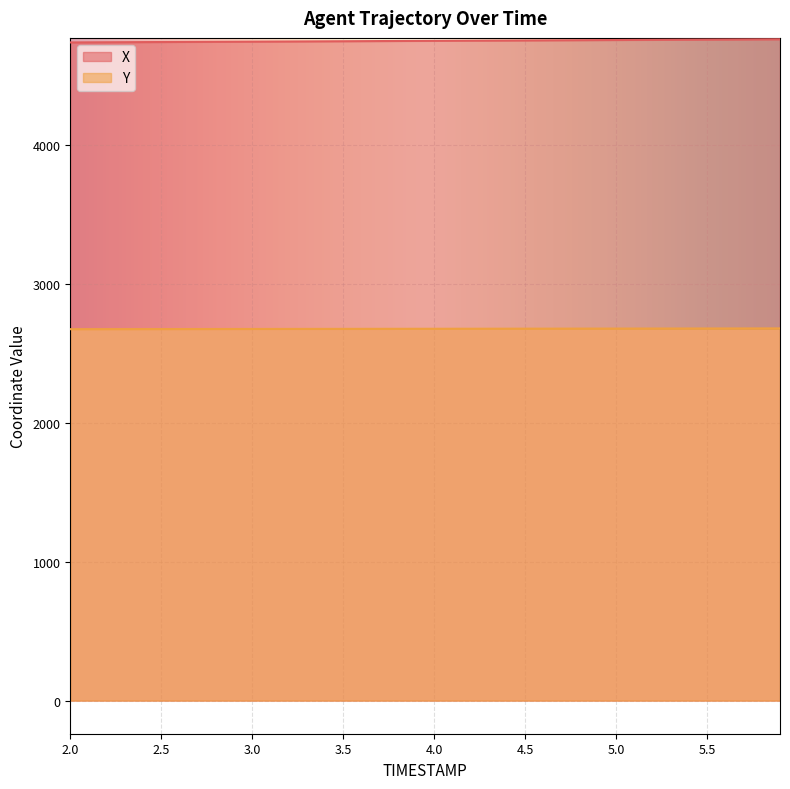

Rank the series by their maximum value, from highest to lowest.

X, Y